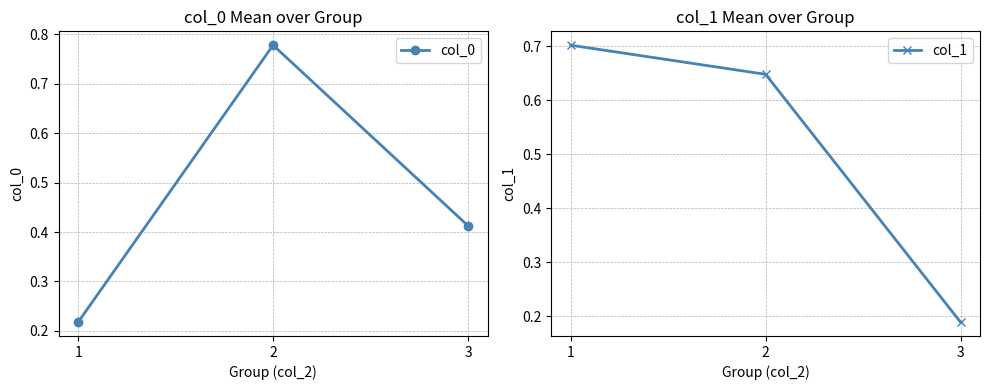

What is the maximum value for col_0?

0.8